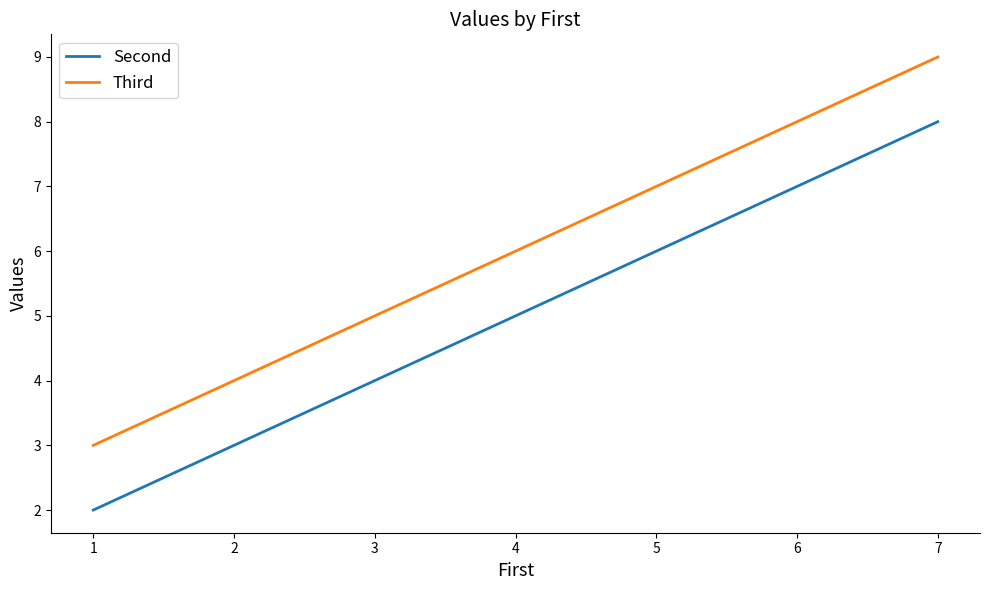

Where is the data nearest to the value 5?

4